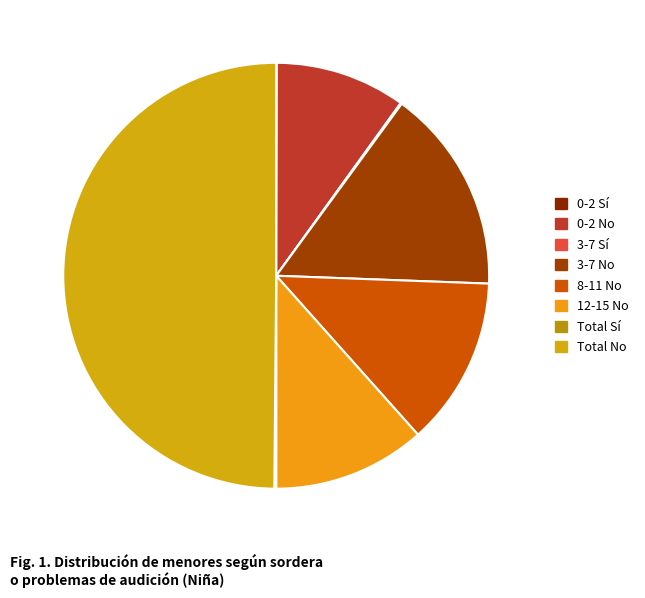

Which slice is the largest?

Total No